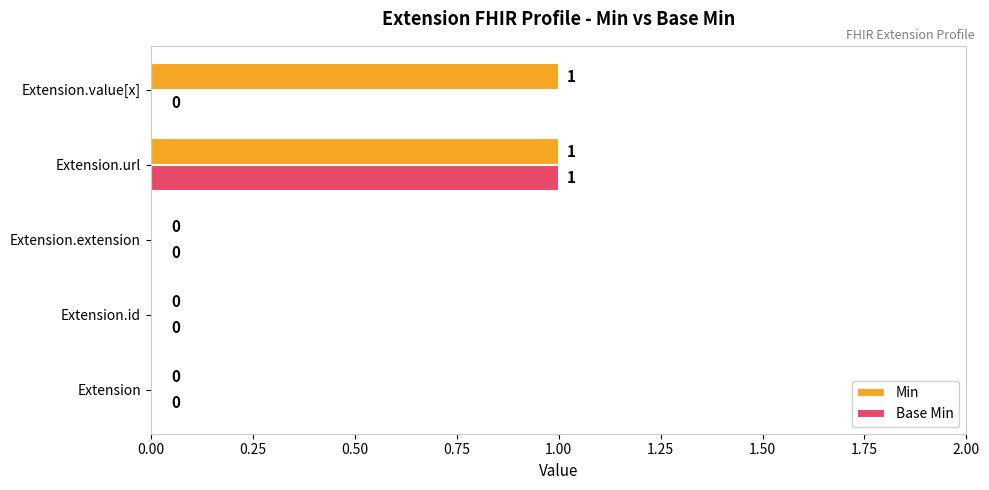

At which category is the sum across all series the highest?

Extension.url